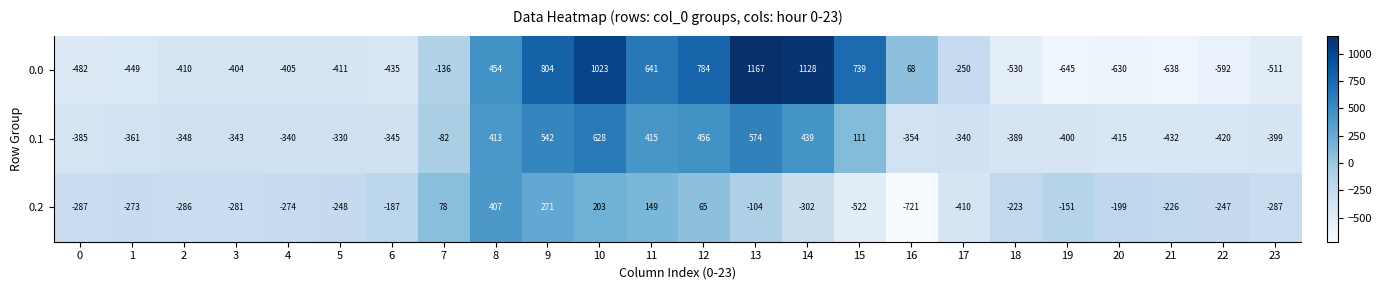

What is the difference between the highest and lowest values at 1?

176